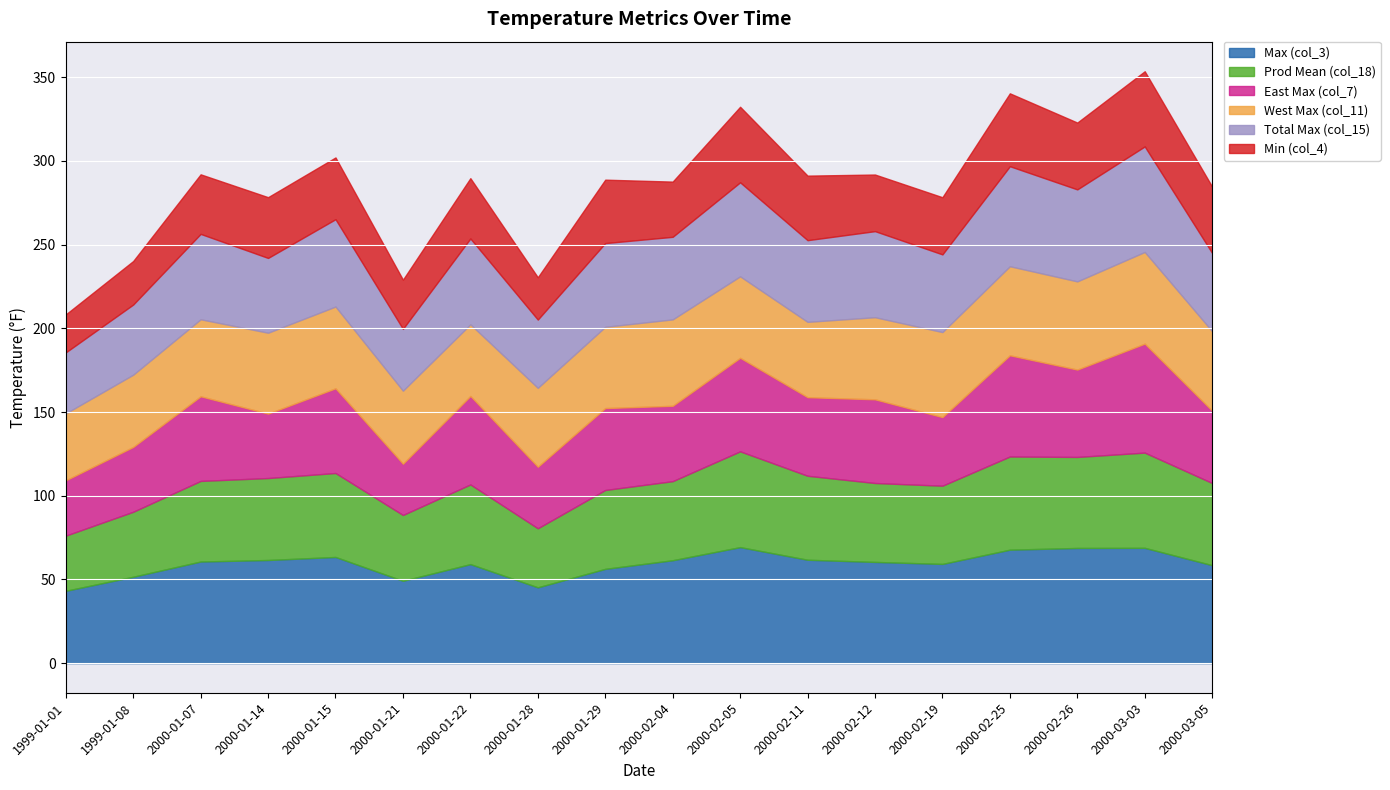

What value does the Total Max (col_15) series have at 2000-01-15?

52.2